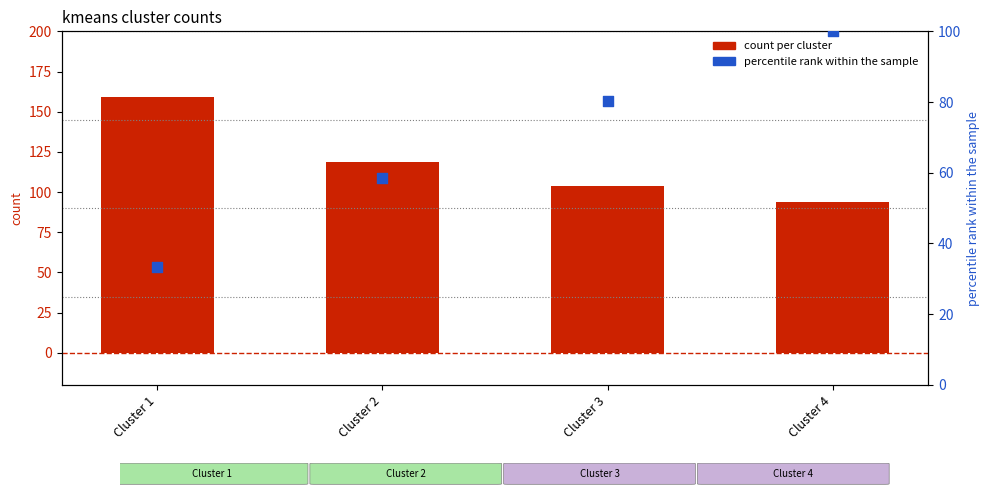

Which series reaches the minimum Y coordinate?

percentile rank within the sample